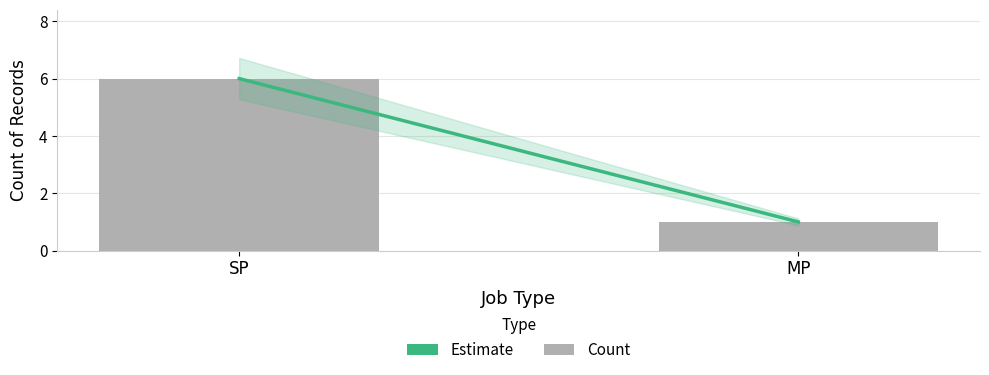

What is the label of the 1st bar from the right?

MP